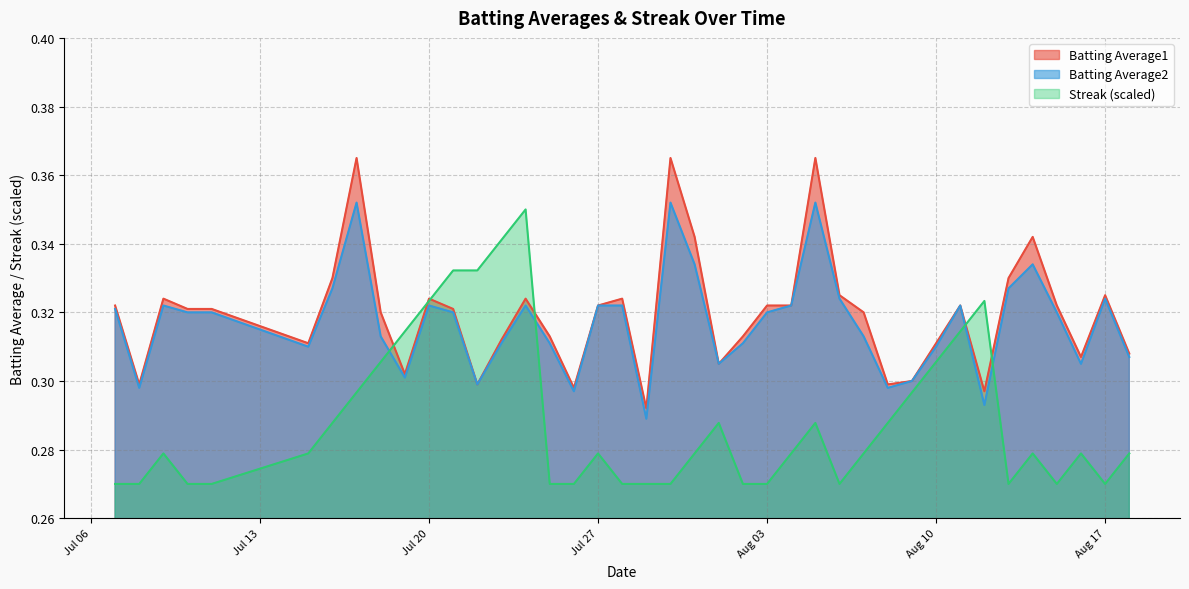

In Batting Average1, how many points are higher than both neighbors (excluding endpoints)?

10